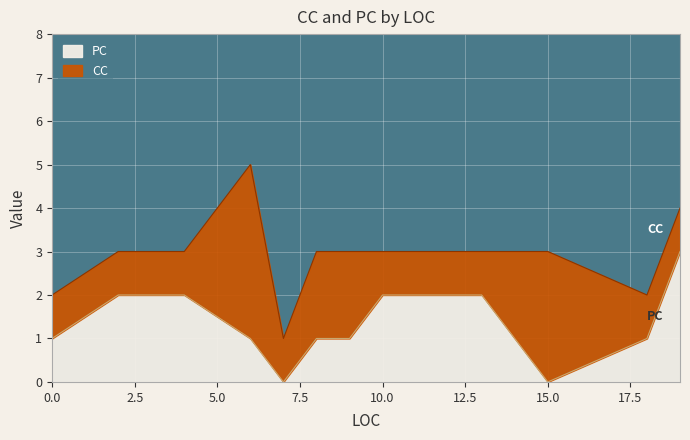

Count the number of values greater than 2.

1